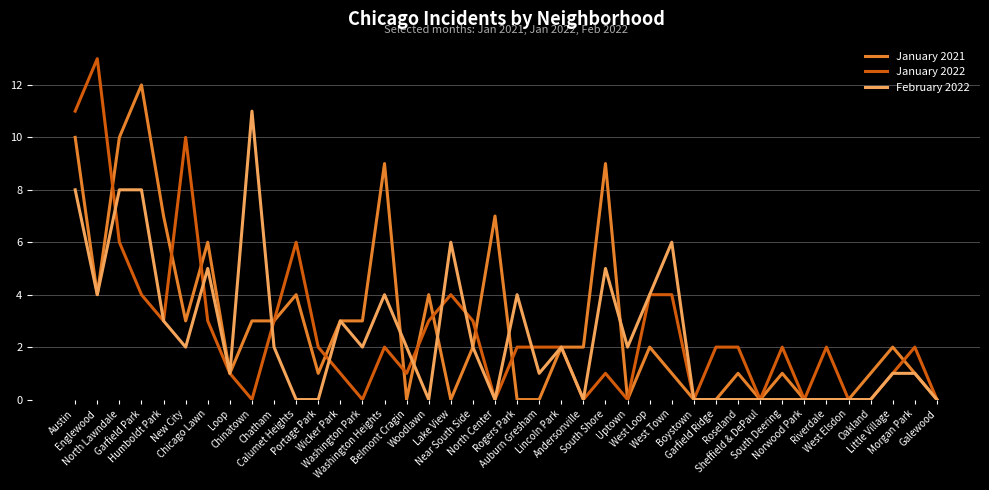

Which series has the largest range (max minus min)?

January 2022